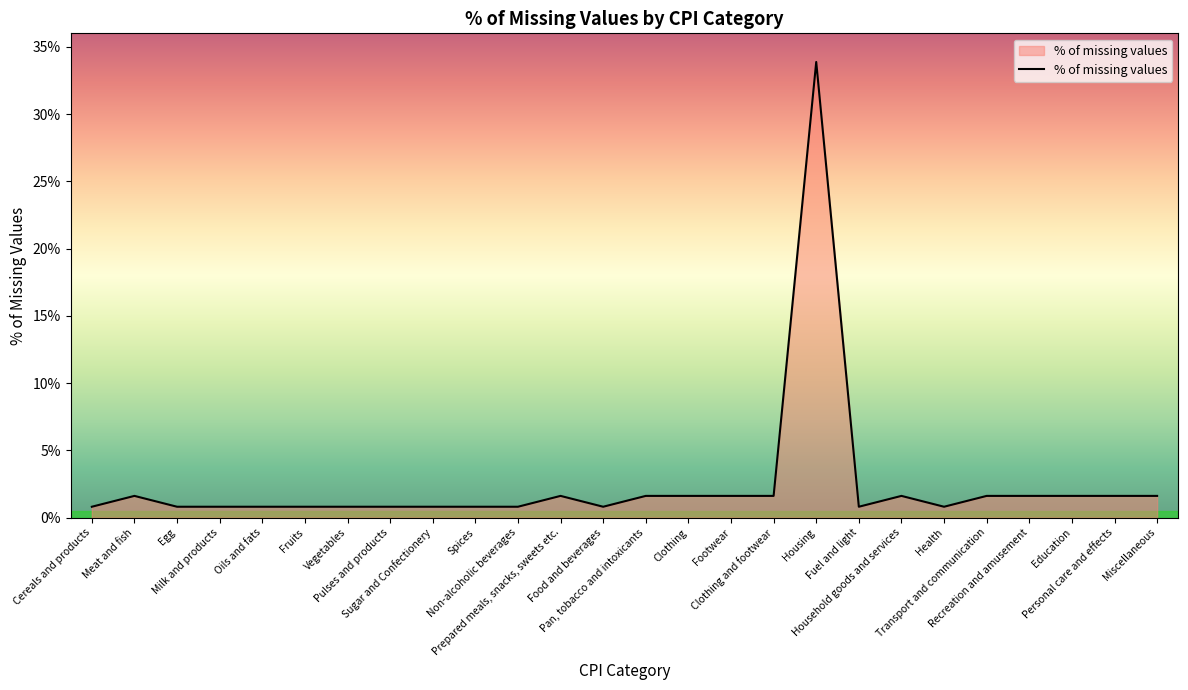

Is this an area chart (filled region under the line)?

Yes